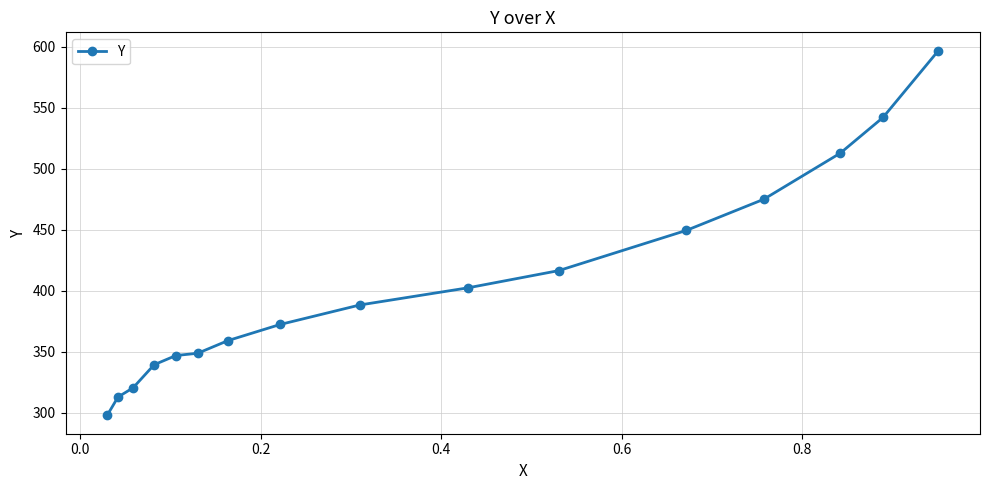

What is the value of the 2nd point from the left?

313.0